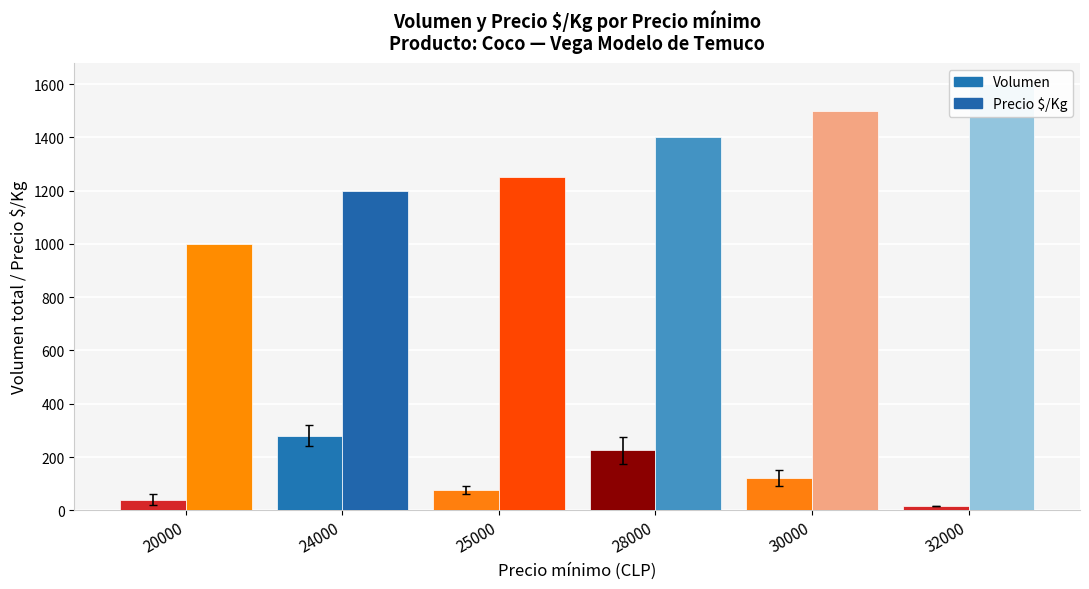

How many data points in Volumen are above 120?

2